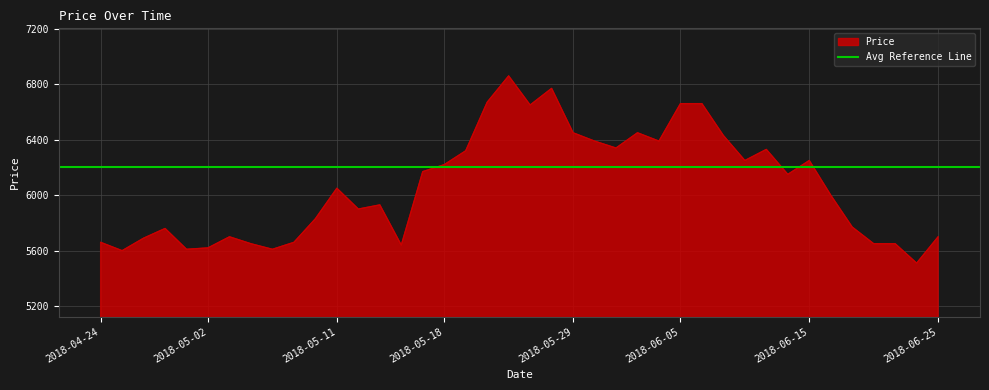

What is the value of the 11th point from the left?

5830